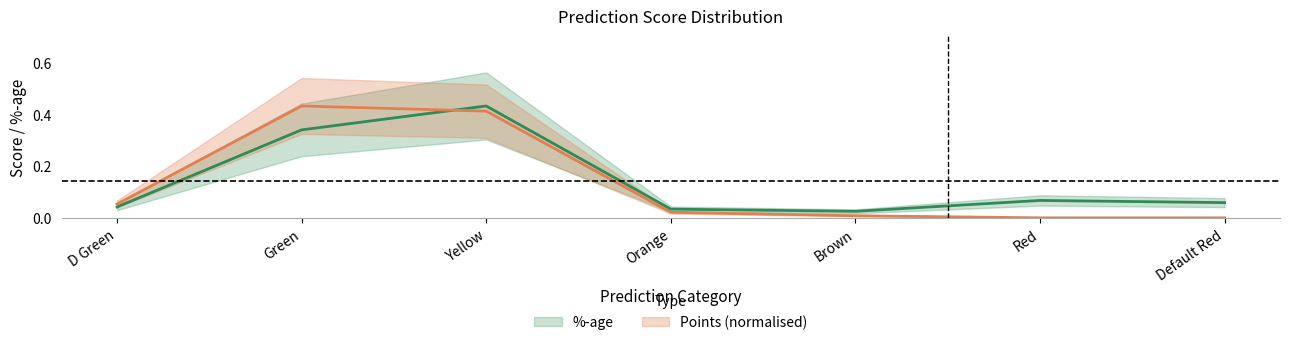

Which category has the highest value in the Points series?

Green